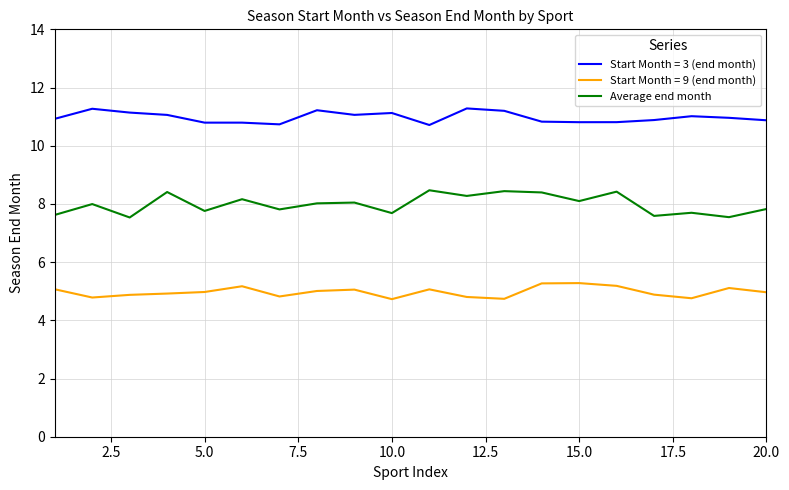

What is the smallest value displayed?

4.7